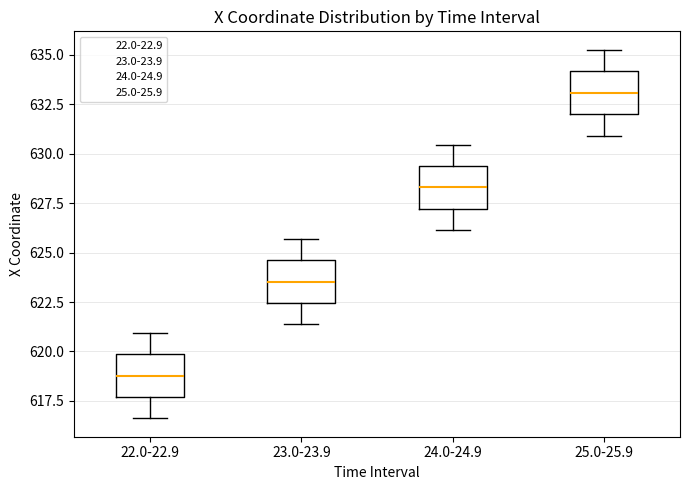

Reading left to right, read every box against the y-axis: the position of its median line, the range the box covers, and the ends of its whiskers. The values are not printed on the chart, so give them approximately, as read against the axis.

22.0-22.9: median 619.0, box 617.5 to 620.0, whiskers 616.5 to 621.0
23.0-23.9: median 623.5, box 622.5 to 624.5, whiskers 621.5 to 625.5
24.0-24.9: median 628.5, box 627.0 to 629.5, whiskers 626.0 to 630.5
25.0-25.9: median 633.0, box 632.0 to 634.0, whiskers 631.0 to 635.5